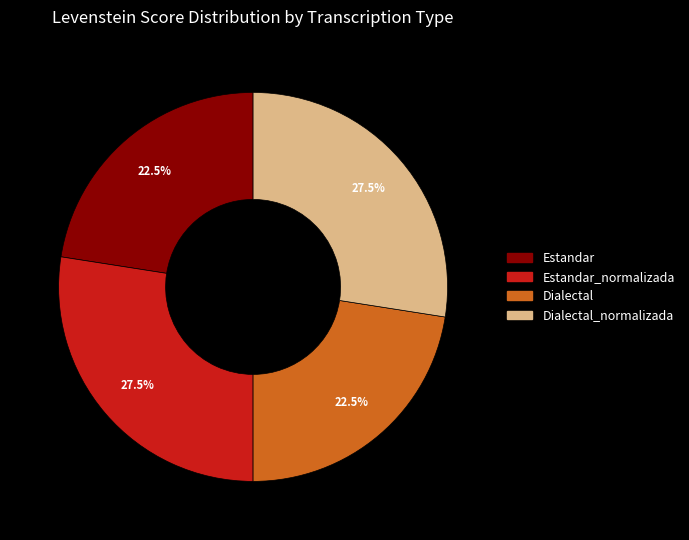

Does Estandar account for over 50% of the chart?

No